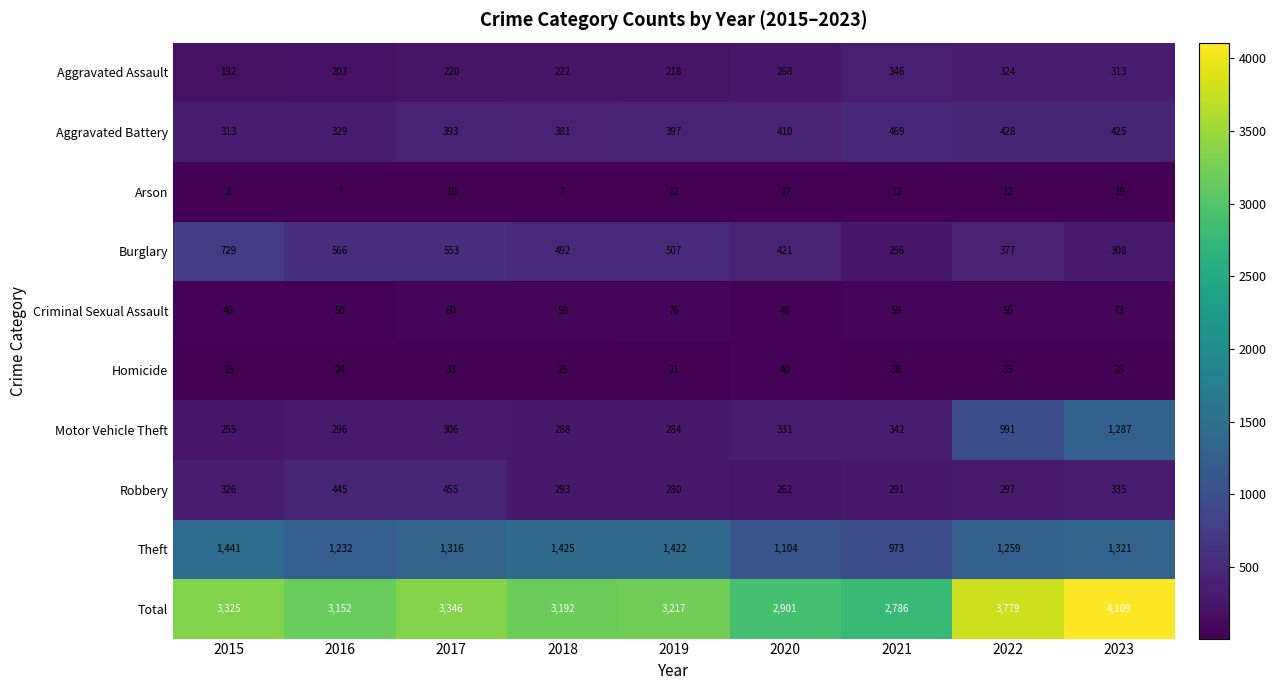

True or false: Burglary has a value of 359 at 2017.

False